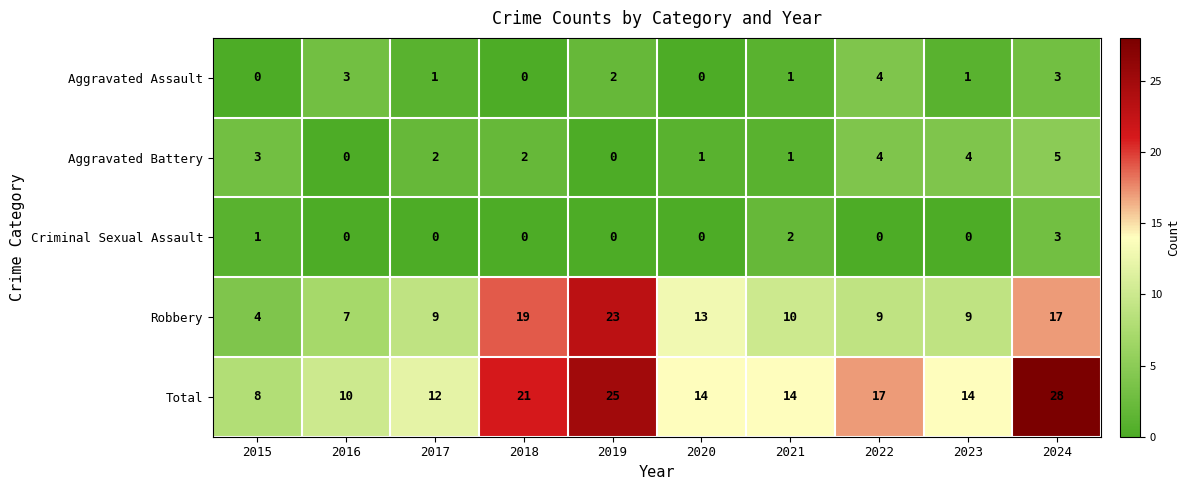

Which series has the largest range (max minus min)?

Total